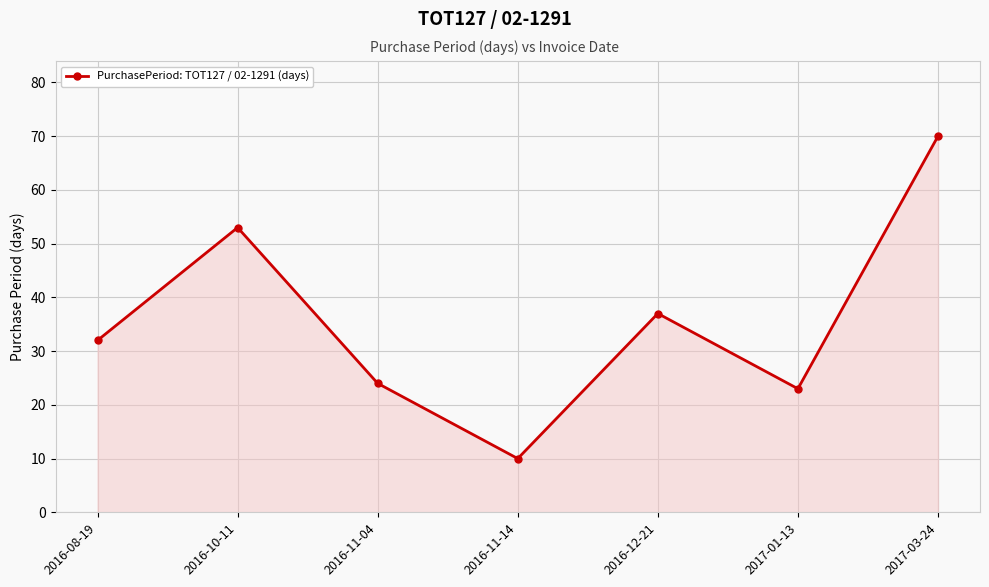

Between 2016-12-21 and 2016-08-19, which is larger?

2016-12-21